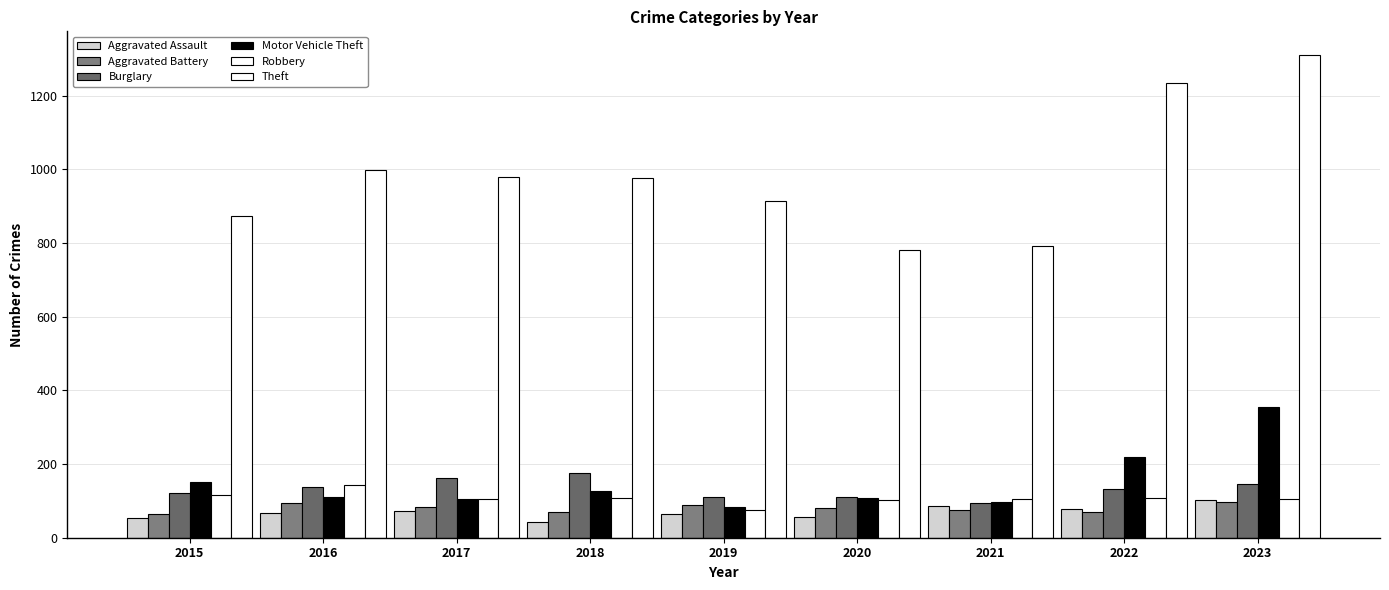

Reading left to right, transcribe all the data shown in this chart.

Aggravated Assault: 54	66	72	43	65	56	86	78	103
Aggravated Battery: 64	93	83	70	88	82	75	71	98
Burglary: 121	139	162	176	110	110	95	132	147
Motor Vehicle Theft: 152	110	104	127	84	109	96	219	356
Robbery: 117	144	105	107	75	102	105	108	105
Theft: 874	999	979	977	914	782	791	1235	1309